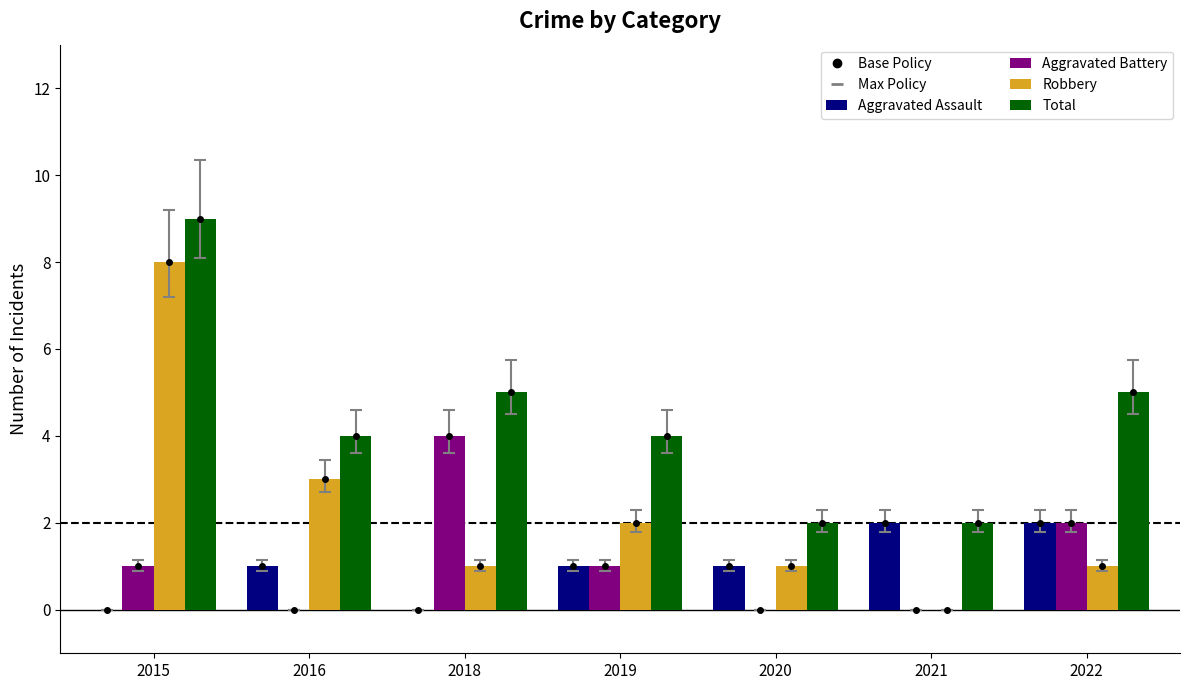

Which category has the highest value across all series?

2015